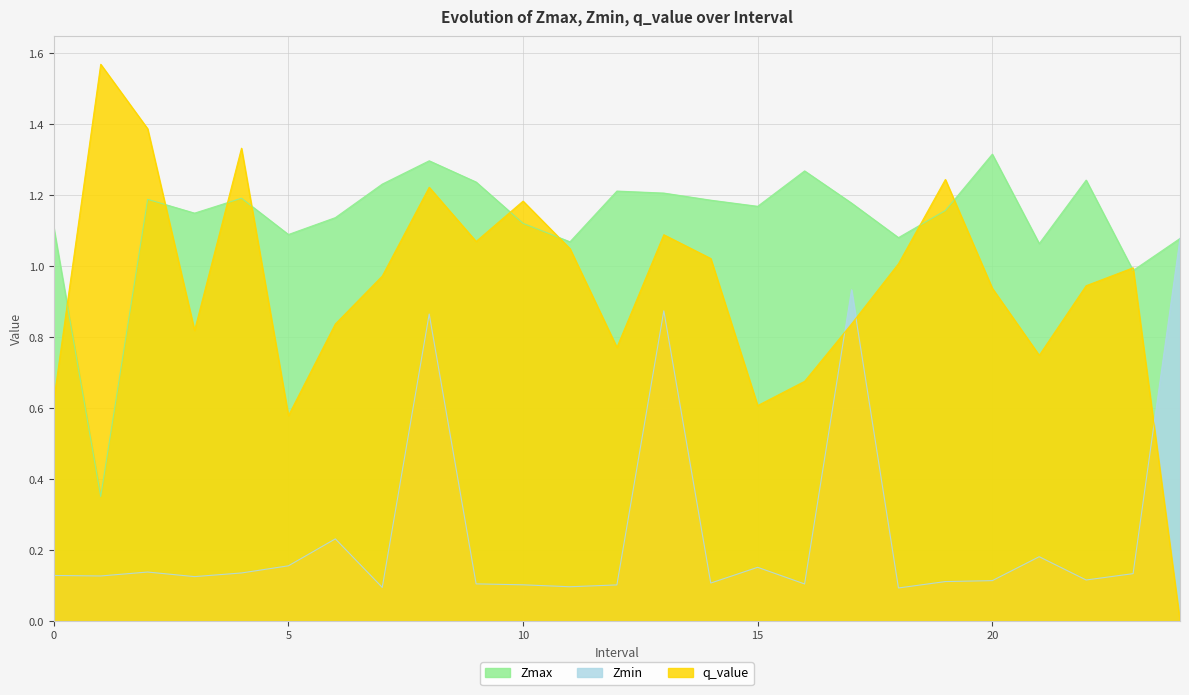

Is it true that Zmax equals 2.1 at 2?

False